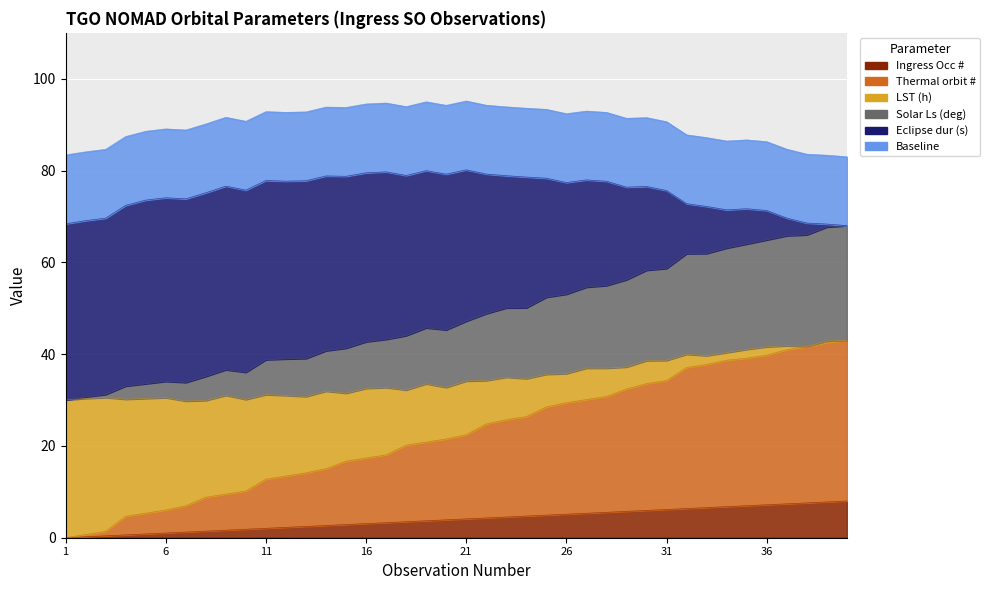

The value of Thermal orbit # at 11 is 12.8. True or false?

True